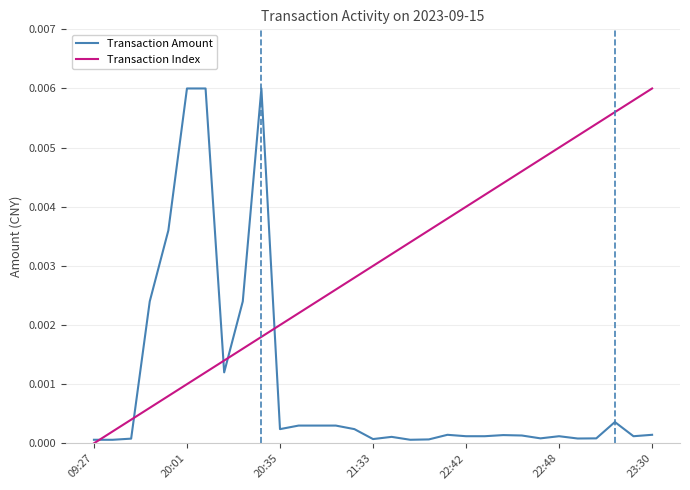

List the series in order of their overall mean, highest first.

Transaction Index, Transaction Amount